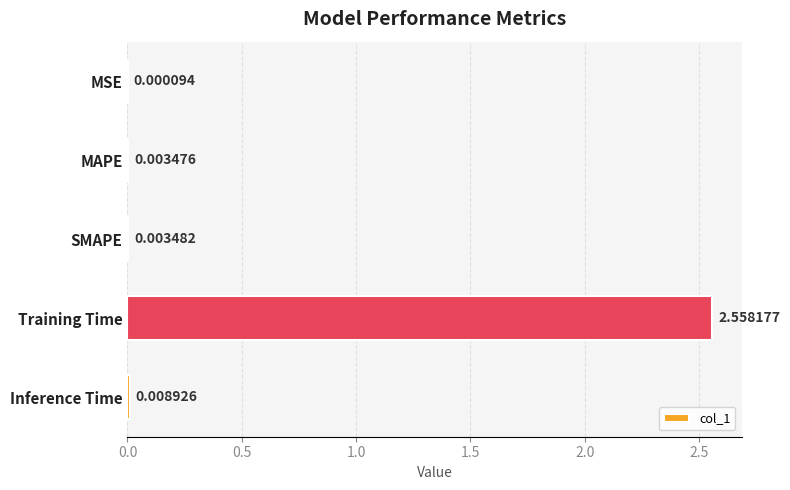

Which has a higher value, MAPE or SMAPE?

SMAPE